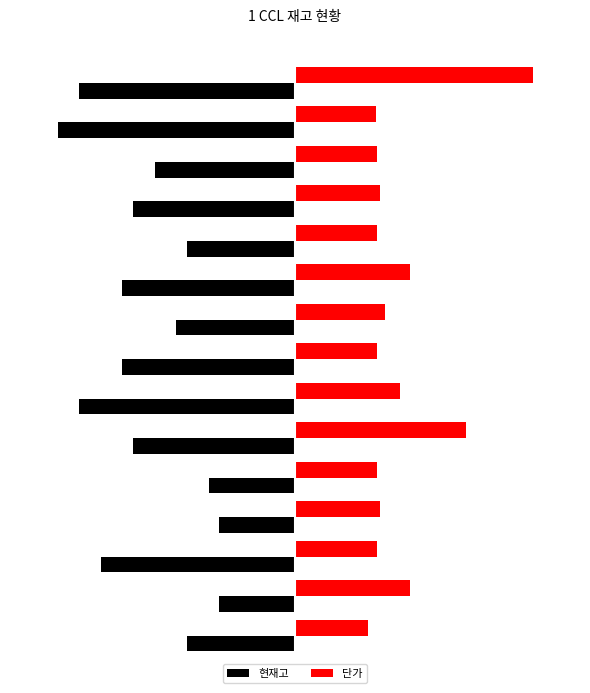

Which series has the largest total across all categories?

단가